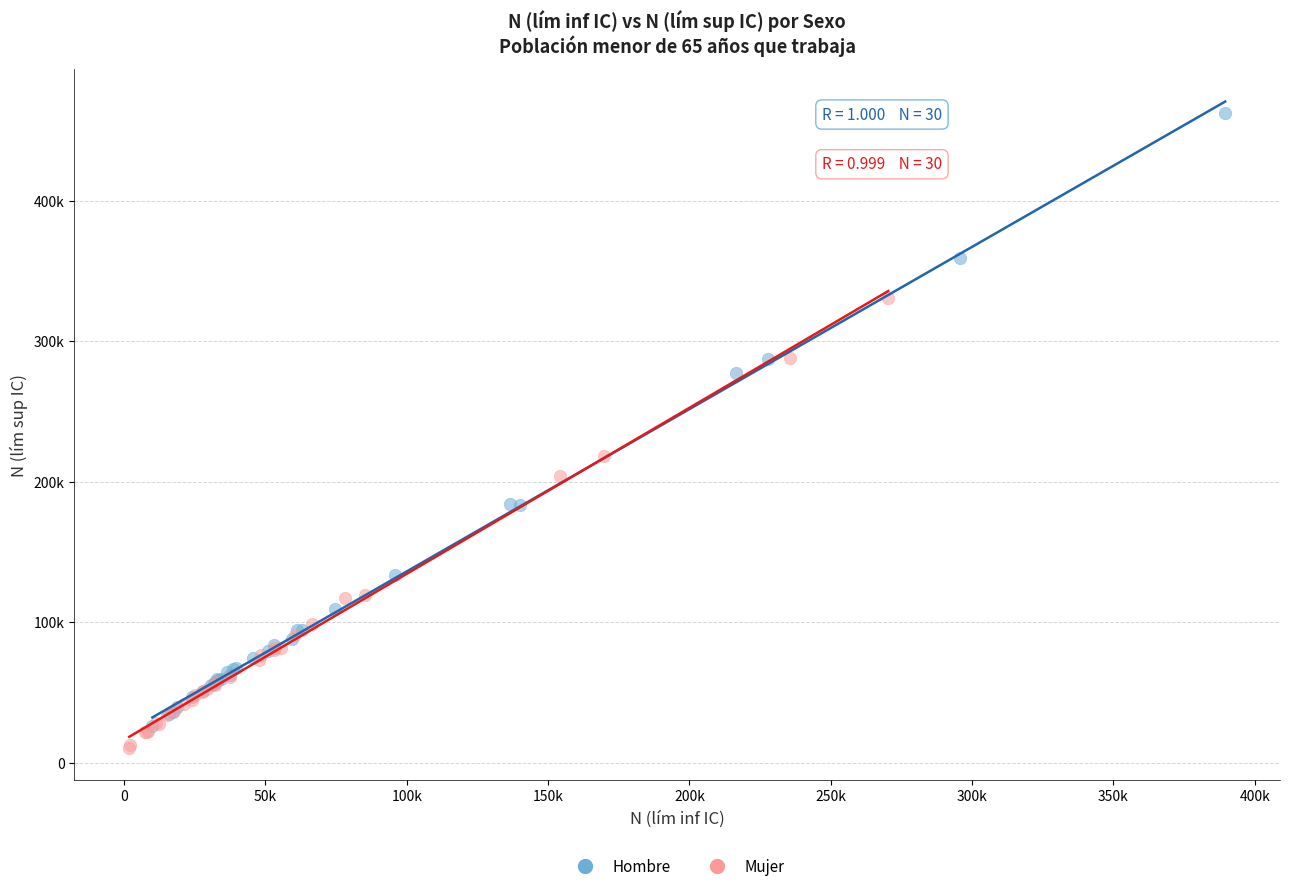

Which series has the largest Y range (max minus min)?

Hombre